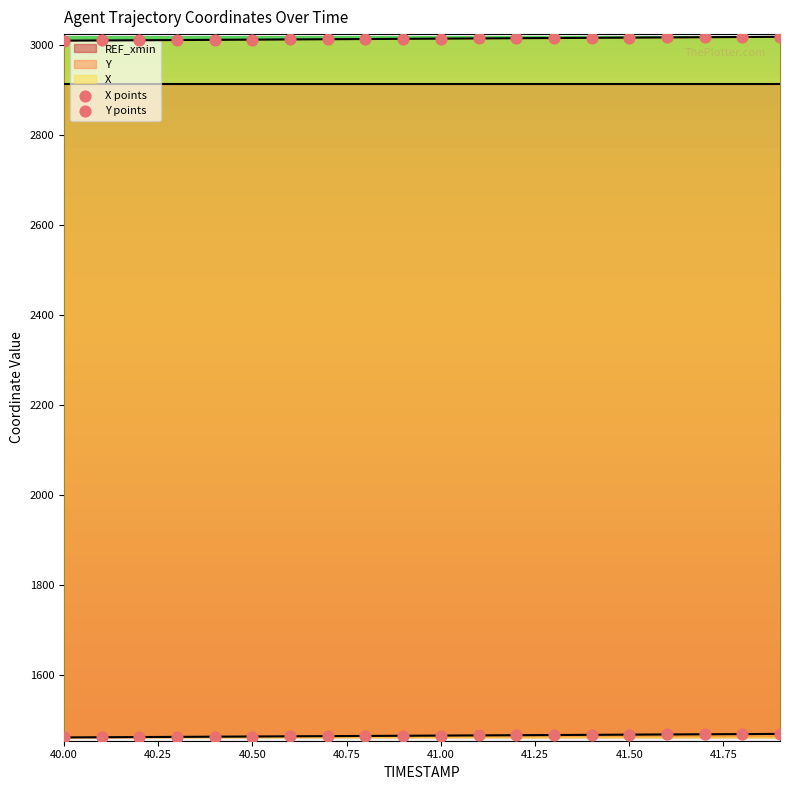

Is the value of X at 40.7 greater than the value of Y at 40.5?

Yes